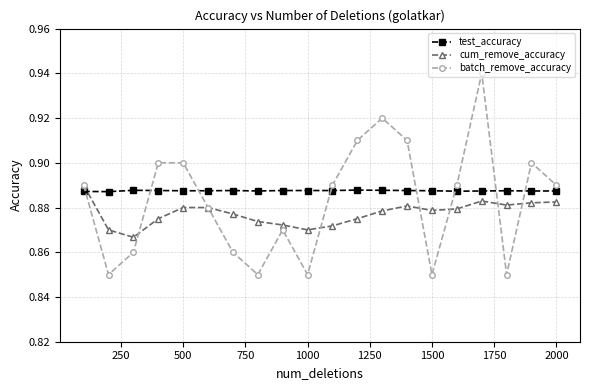

Count the test_accuracy values in the range 0 to 1.

20